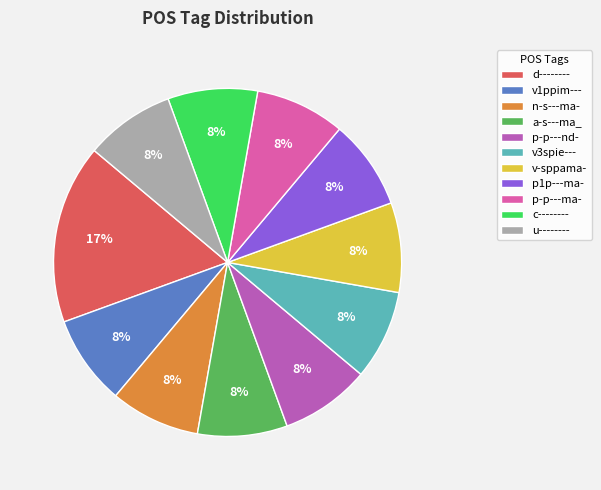

Is the sum of a-s---ma_ and v-sppama- greater than half?

No